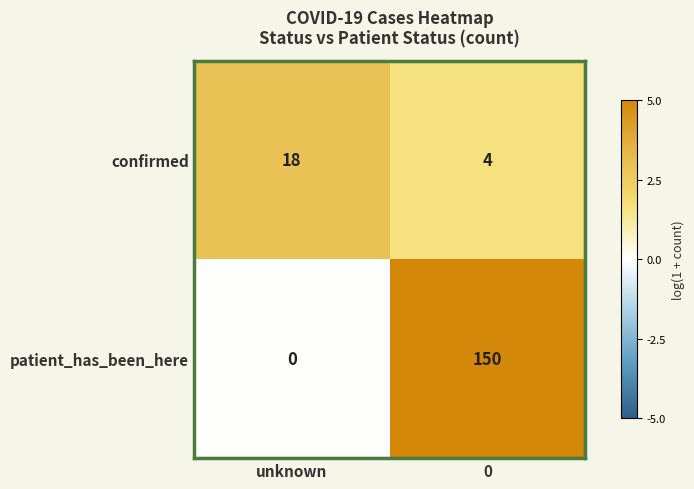

Reading left to right, what are all the values shown in this chart?

confirmed: unknown=18	0=4
patient_has_been_here: unknown=0	0=150